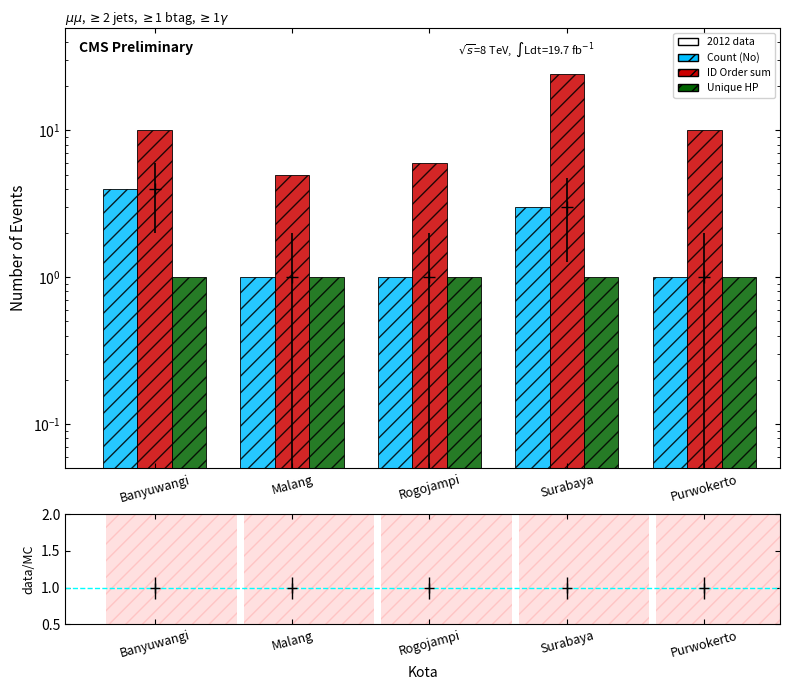

At how many categories does at least one series exceed 10?

1